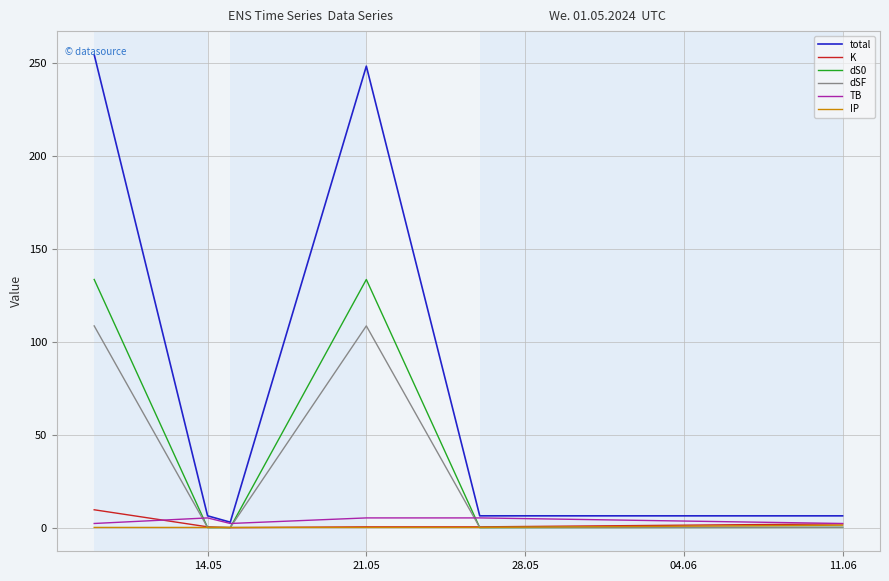

Which series has the largest total across all categories?

total